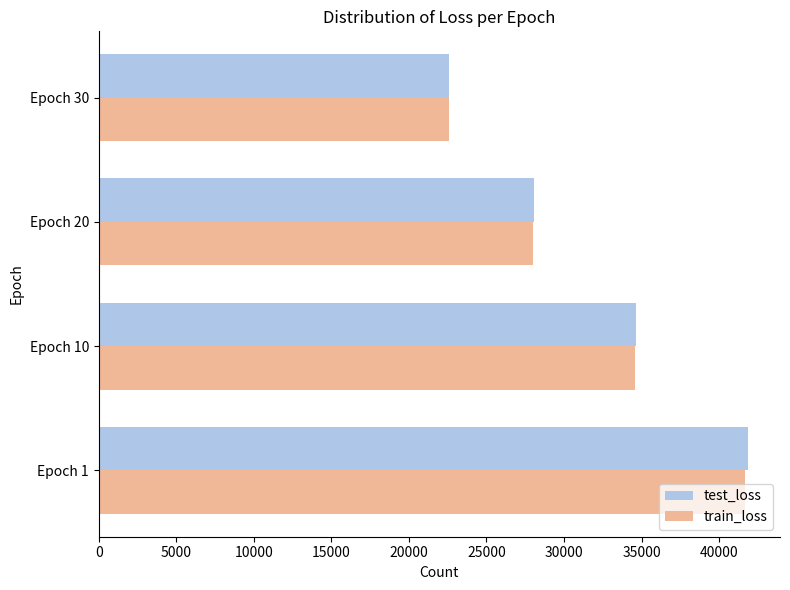

Which label corresponds to the smallest value in the chart?

Epoch 30